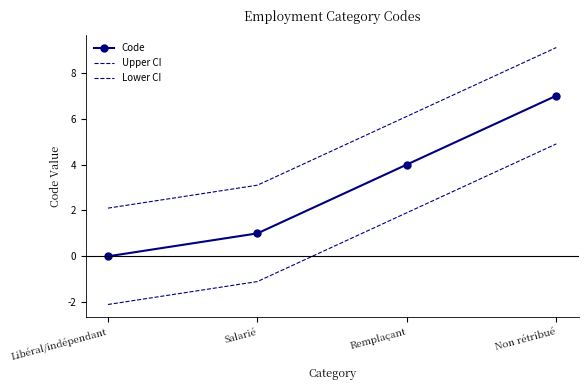

Where does the Lower CI series first go above 1?

Remplaçant